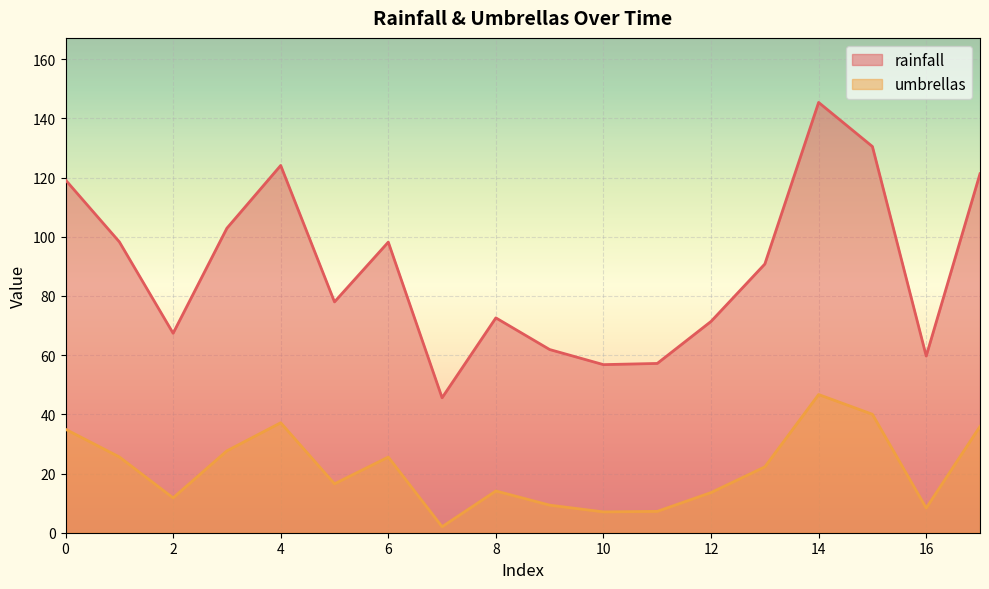

What are all the series names shown in the legend?

rainfall, umbrellas